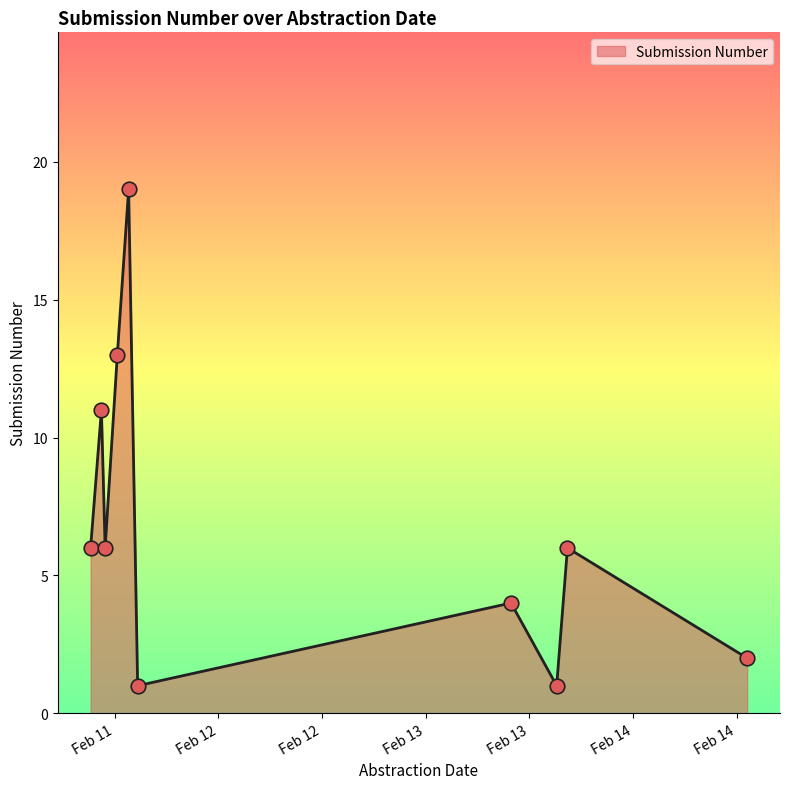

What is the greatest value displayed?

19